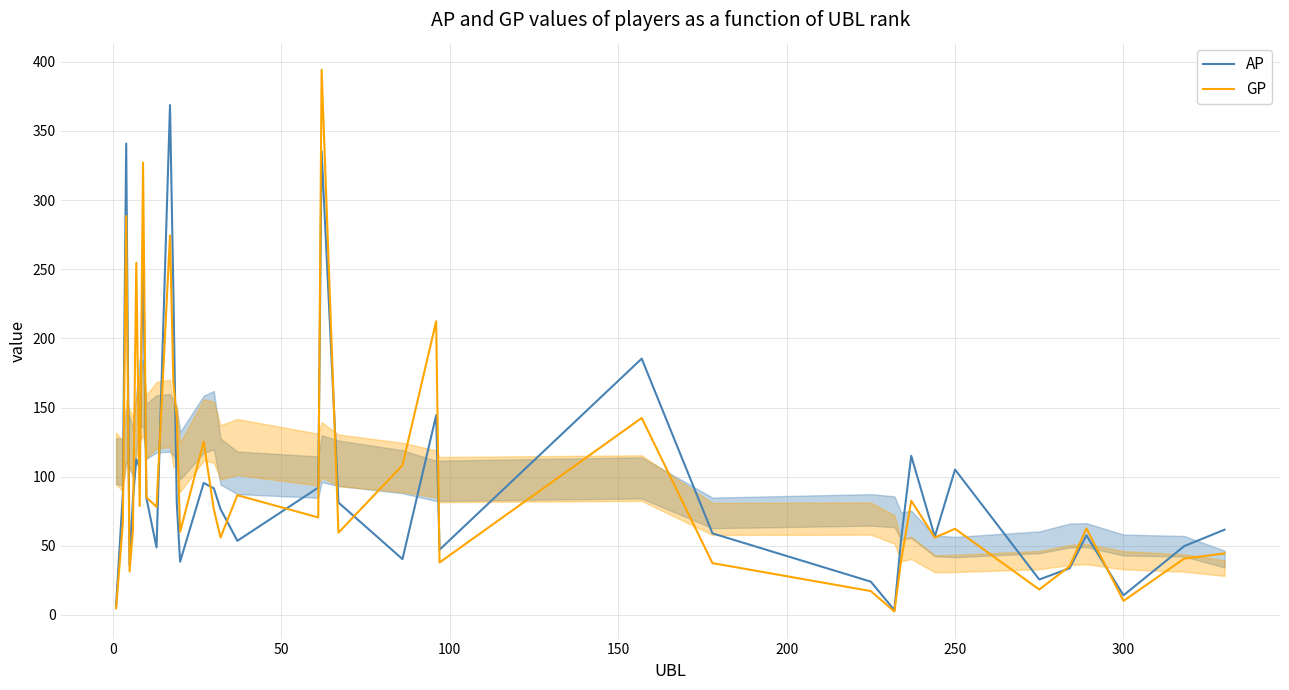

List the series in order of their peak value, highest first.

GP, AP